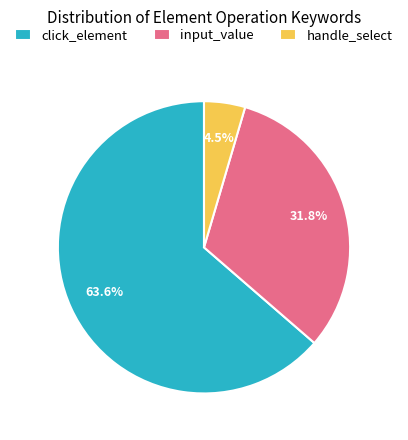

Does handle_select account for over 50% of the chart?

No